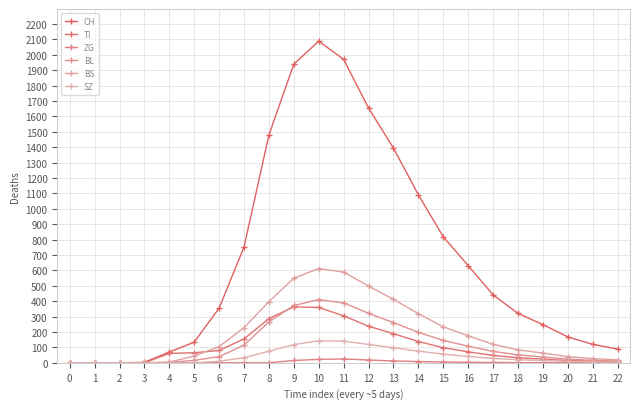

In BS, how many points are higher than both neighbors (excluding endpoints)?

1